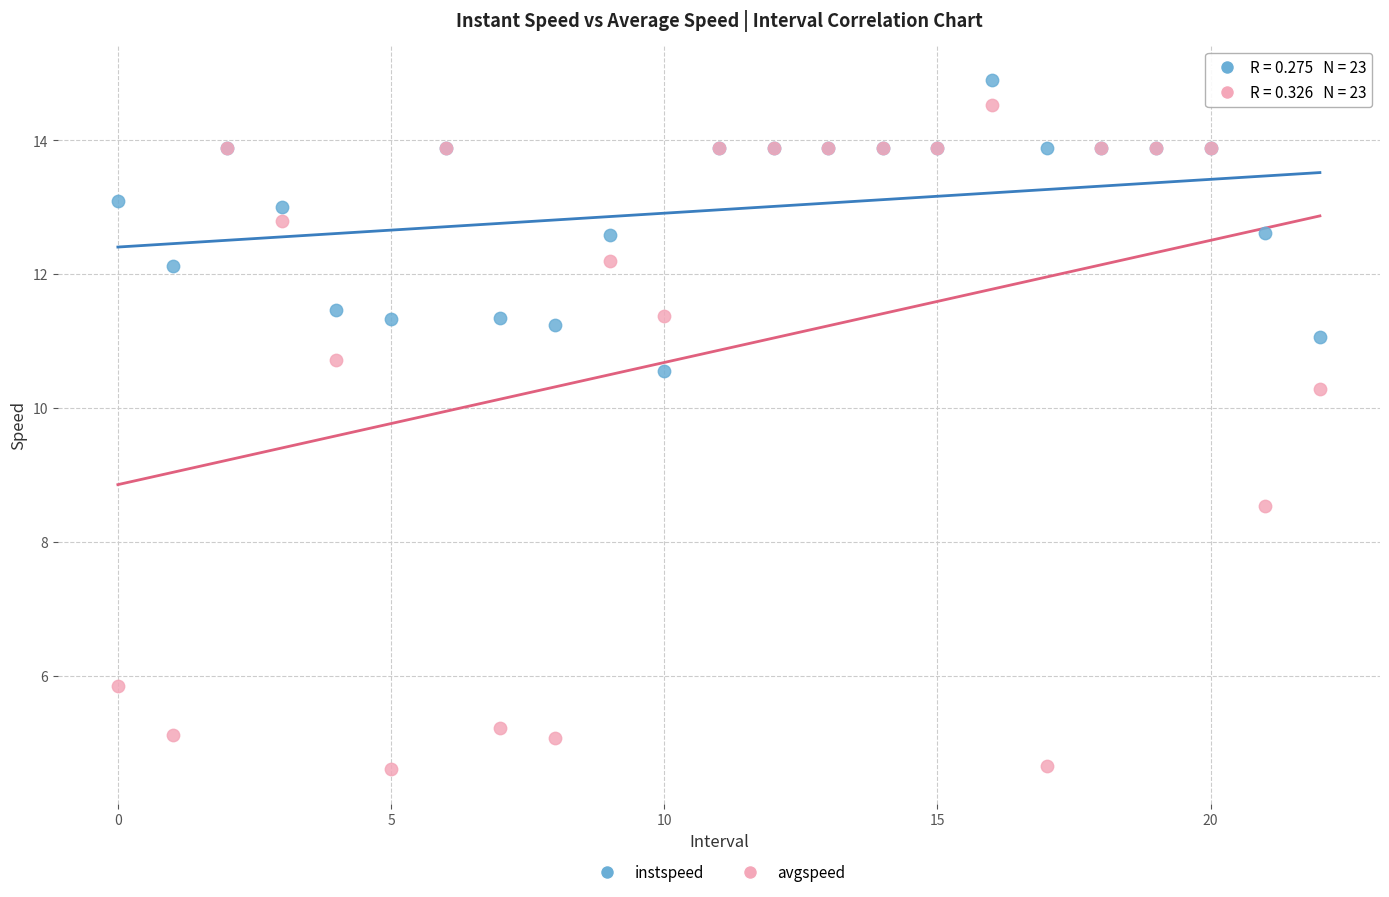

What are all the series names shown in the legend?

instspeed, avgspeed